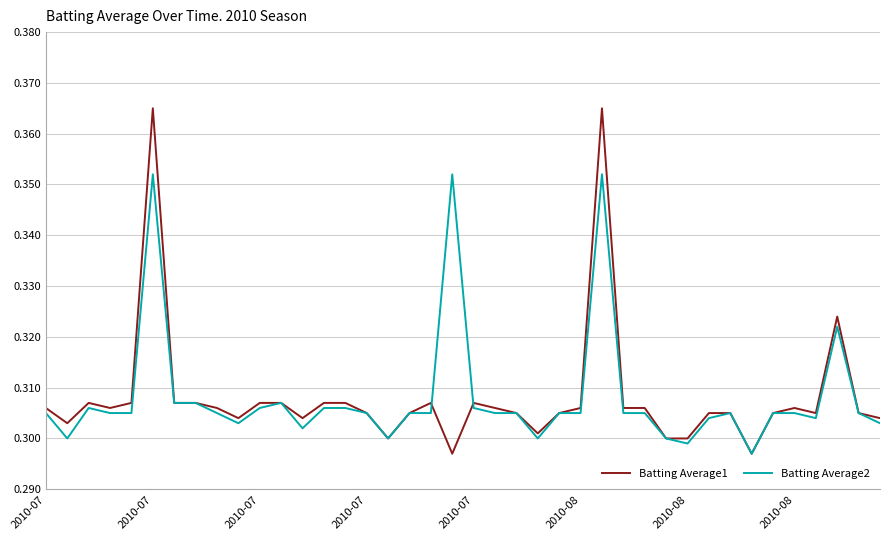

Count the number of data series in this chart.

2